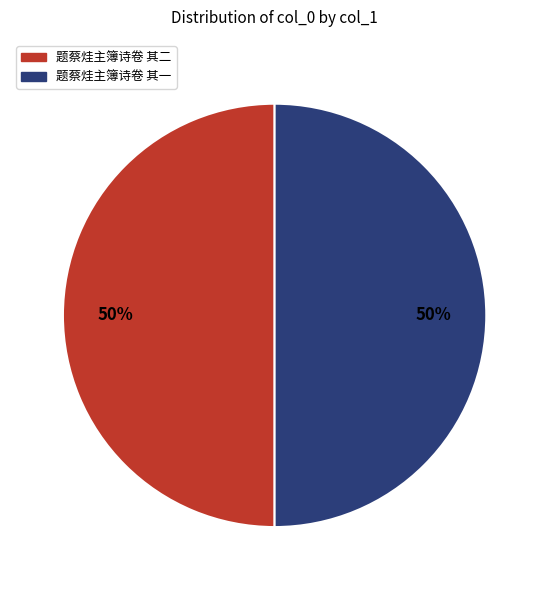

To the nearest percent, what percentage of the pie is 题蔡烓主簿诗卷 其一?

50%